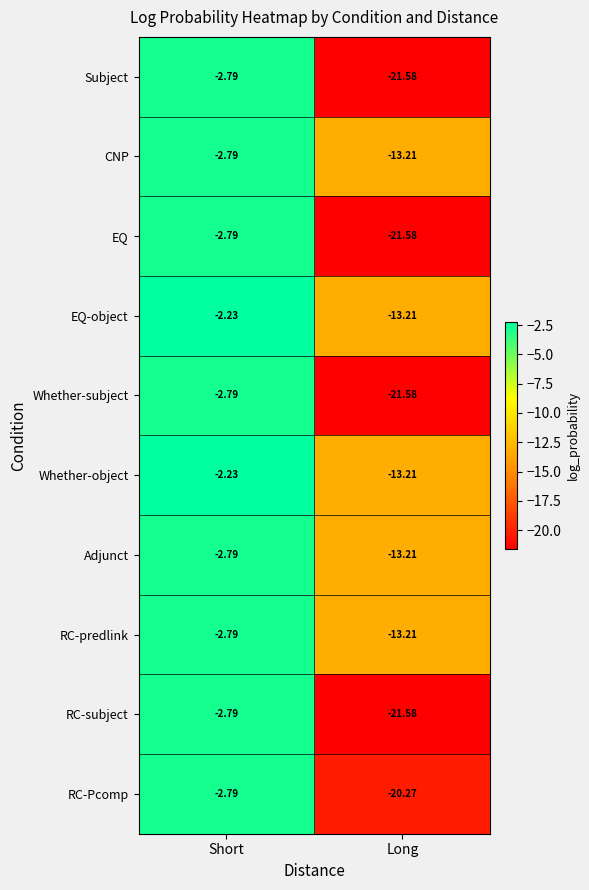

Rank the categories by RC-subject value from highest to lowest.

Short, Long